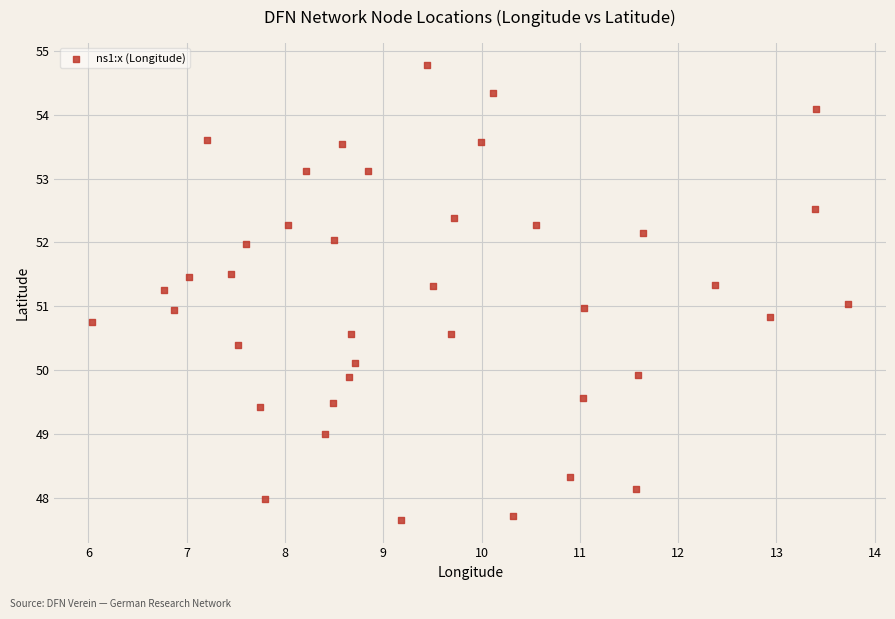

What is the range of X values (max minus min)?

7.7